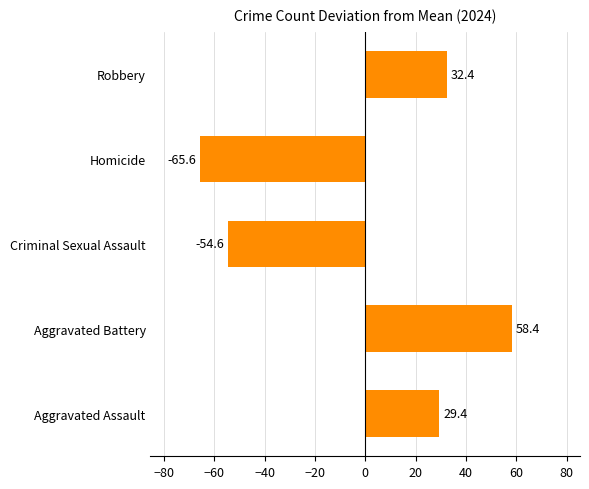

How many data points are above 29?

3